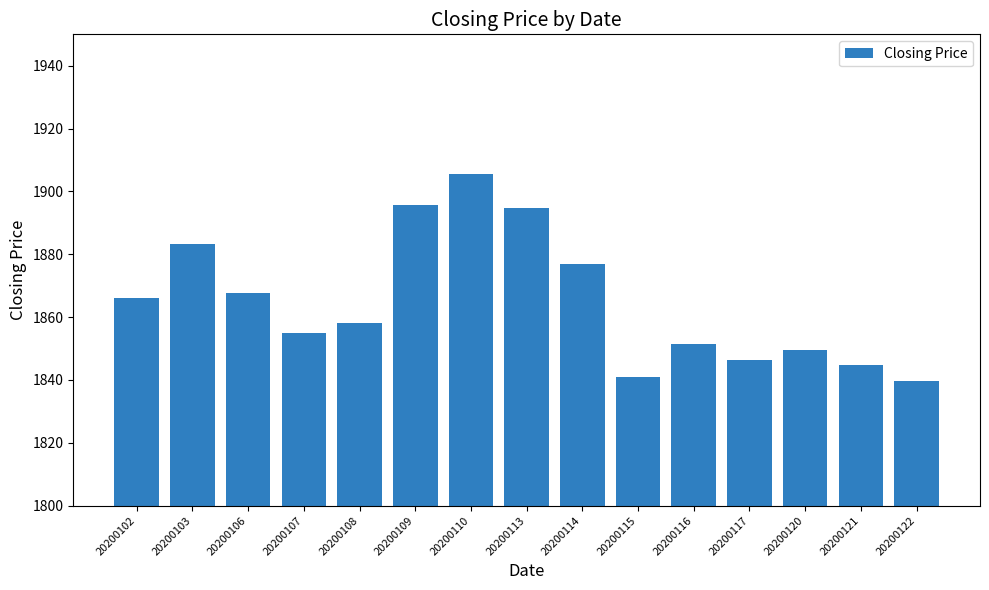

Count the number of data series in this chart.

1